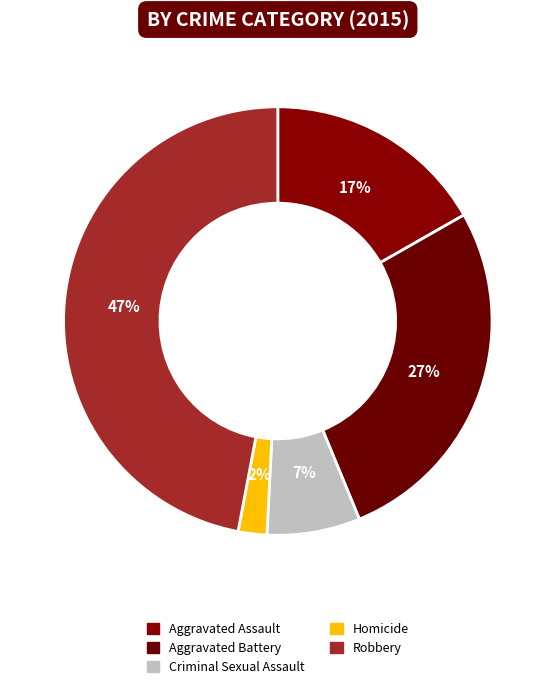

What is the largest slice in the pie chart?

Robbery